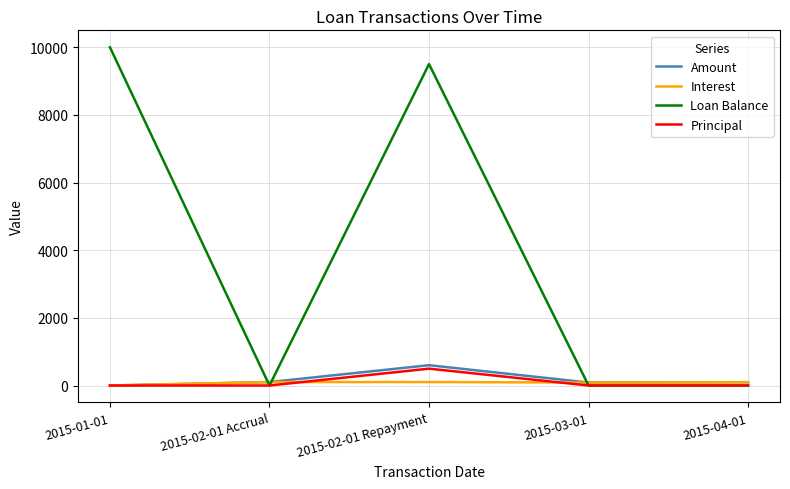

At which label is Loan Balance closest to 5000?

2015-02-01 Repayment